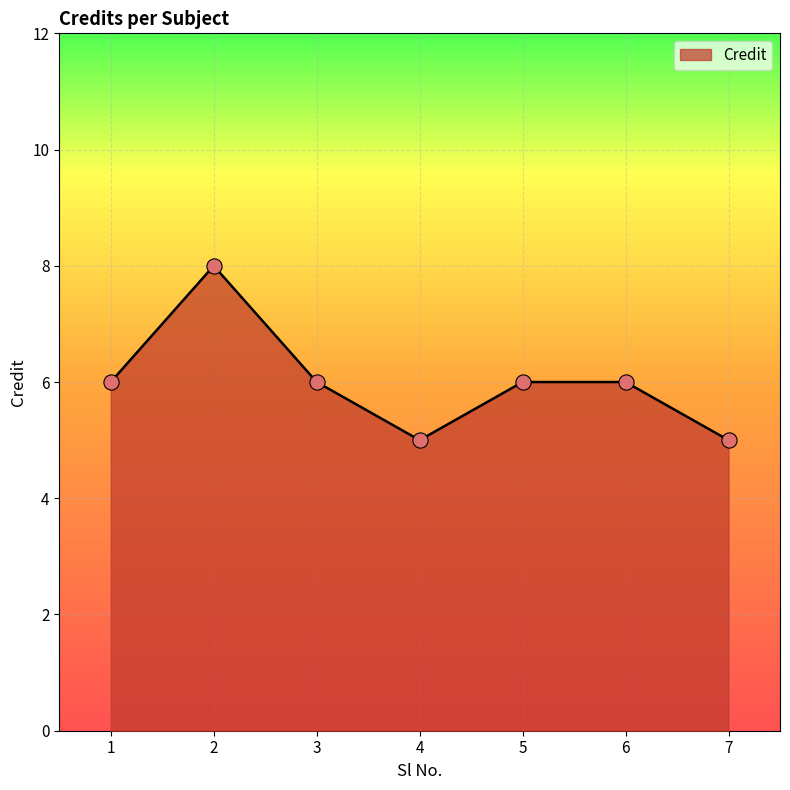

Which has a higher value, 7 or 3?

3